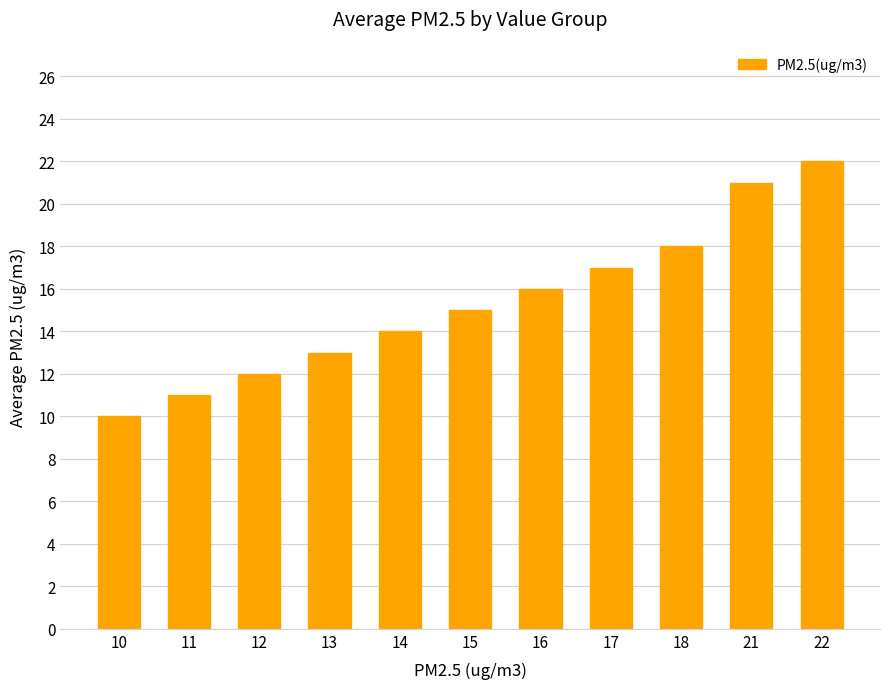

What is the smallest value displayed?

10